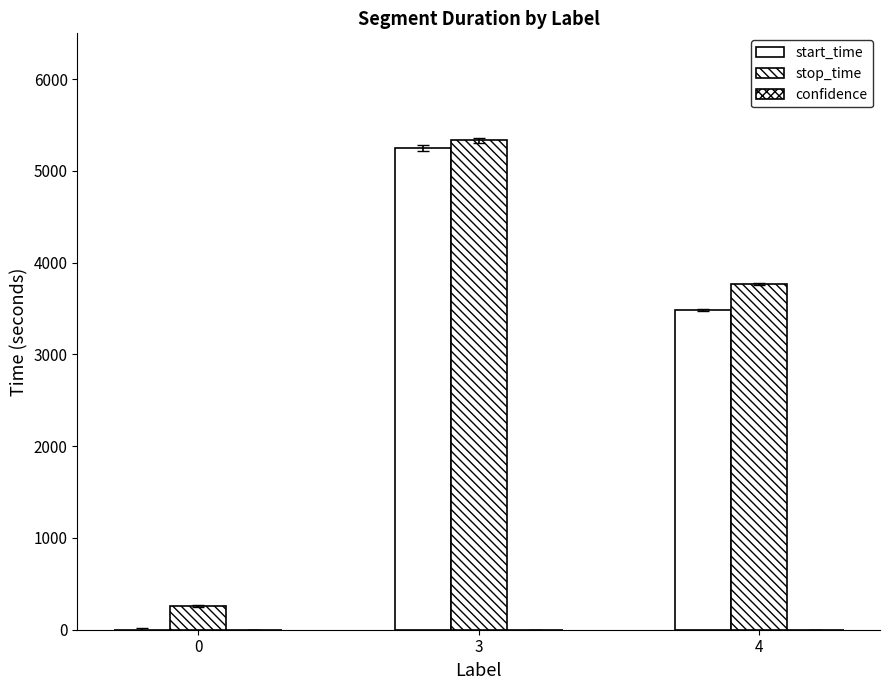

How many distinct data groups are displayed?

3